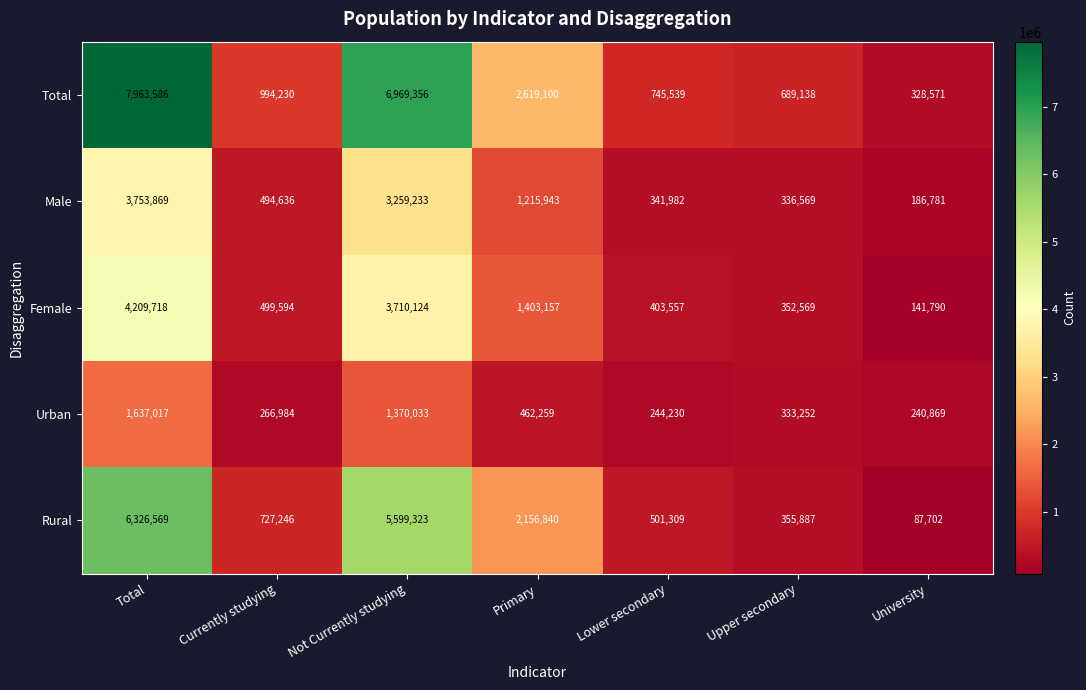

Count the number of data series in this chart.

5